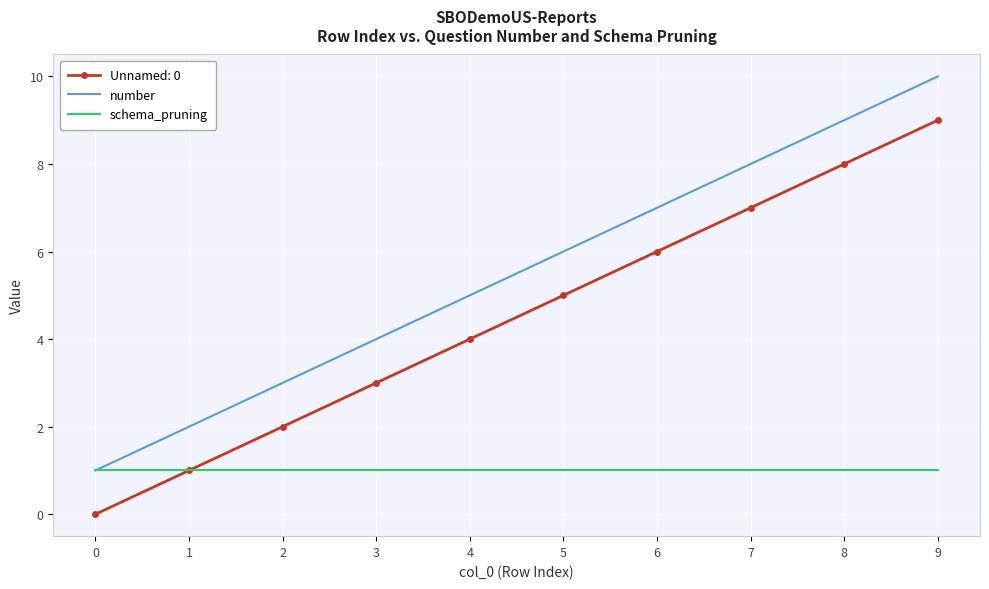

List the series in order of their overall mean, highest first.

number, Unnamed: 0, schema_pruning